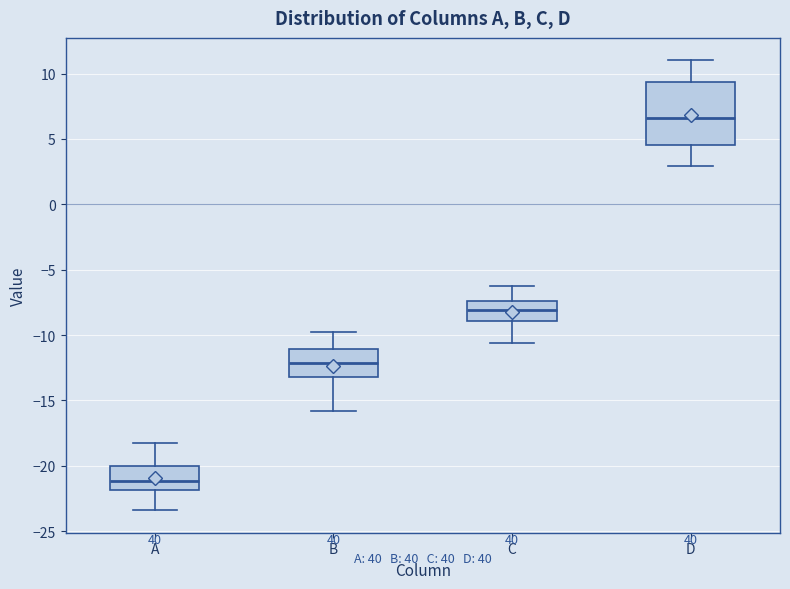

Where is the upper edge of the box for D on the y-axis? The values are not printed on the chart, so give them approximately, as read against the axis.

9.5